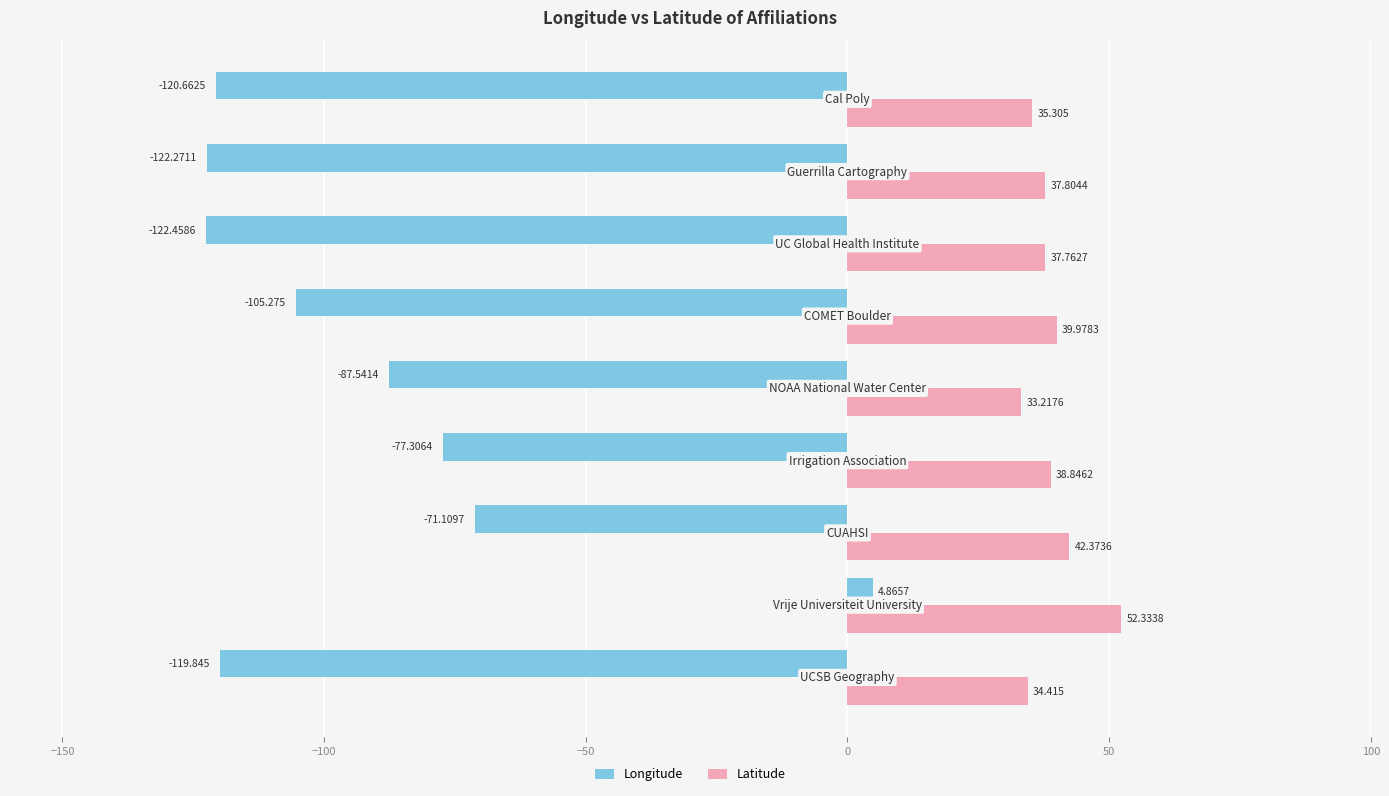

Rank the series by their maximum value, from lowest to highest.

Longitude, Latitude